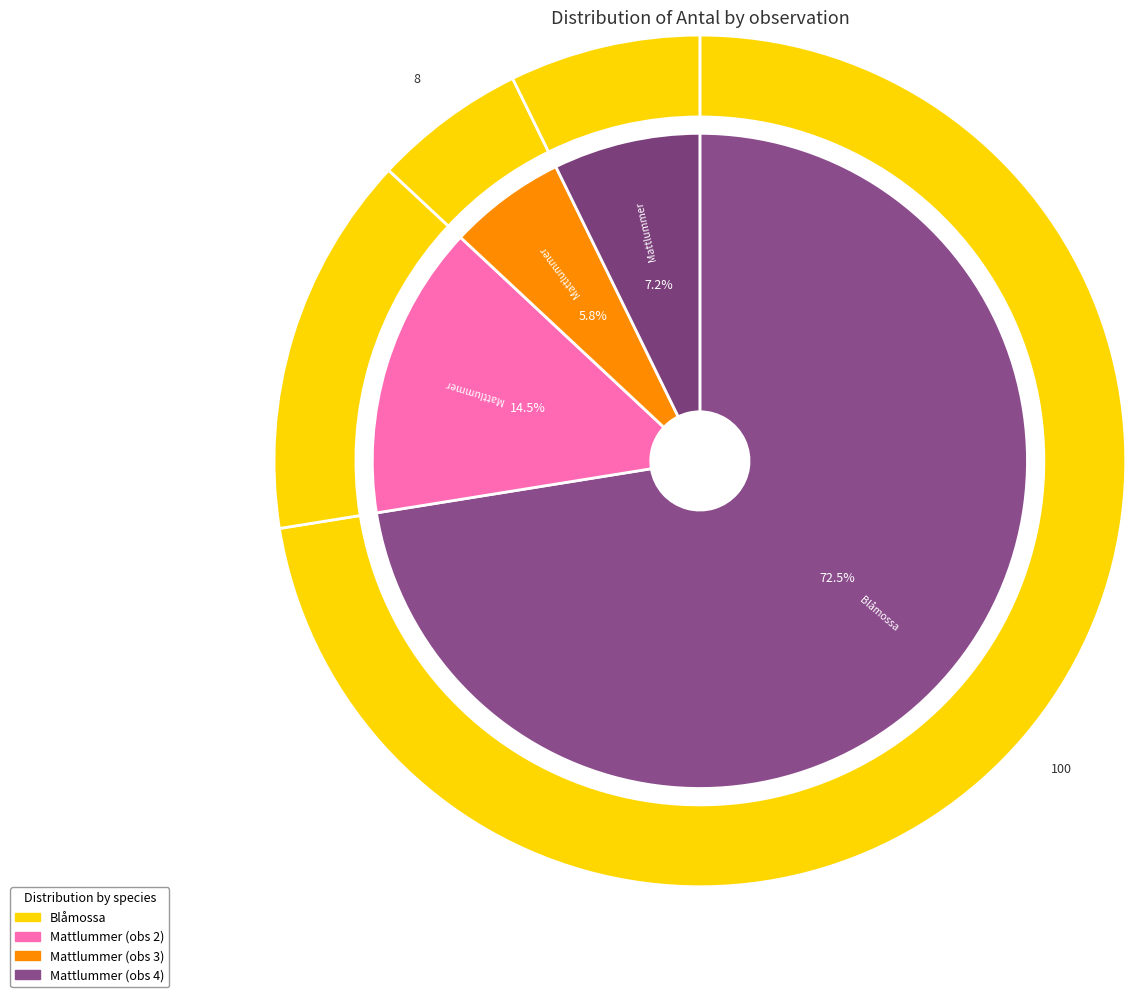

Is Blåmossa (115629172) the majority of the pie?

Yes